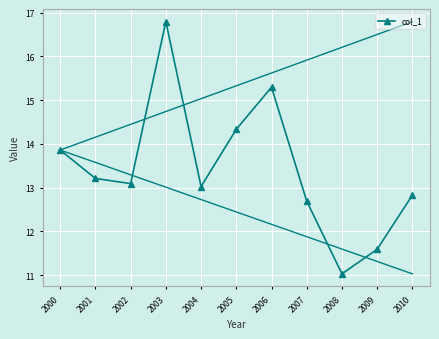

What is the difference between the second highest and second lowest values?

3.7